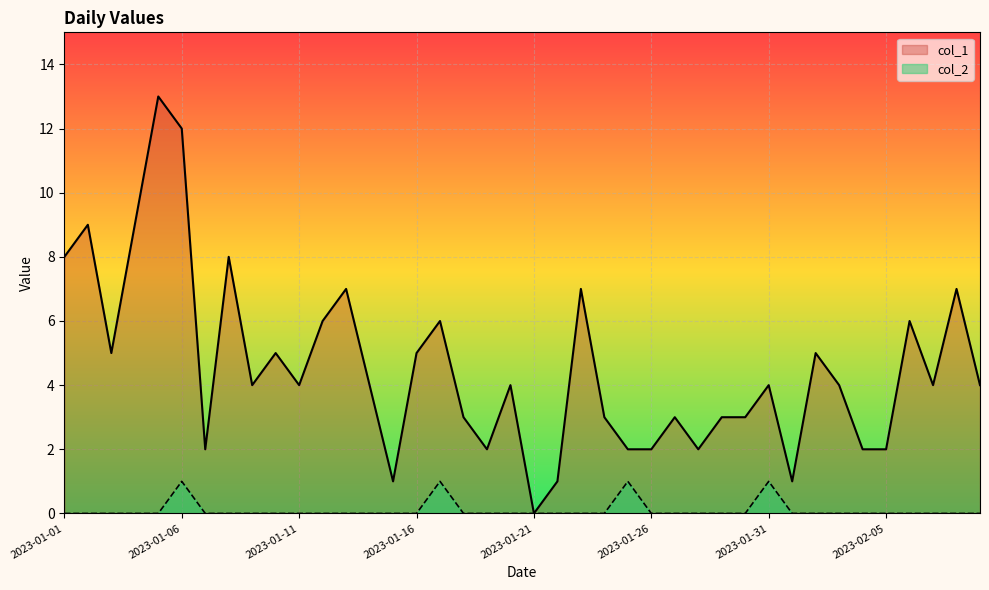

Between 2023-01-01 and 26, which series saw the biggest shift?

col_1